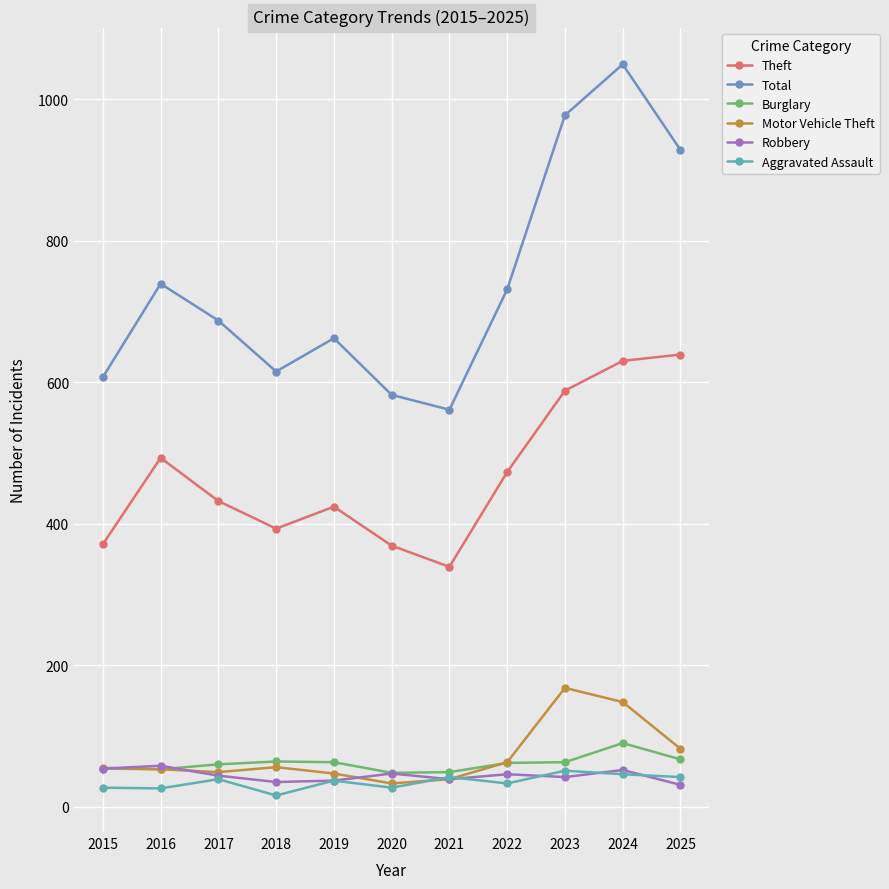

How many data points does each series have?

11